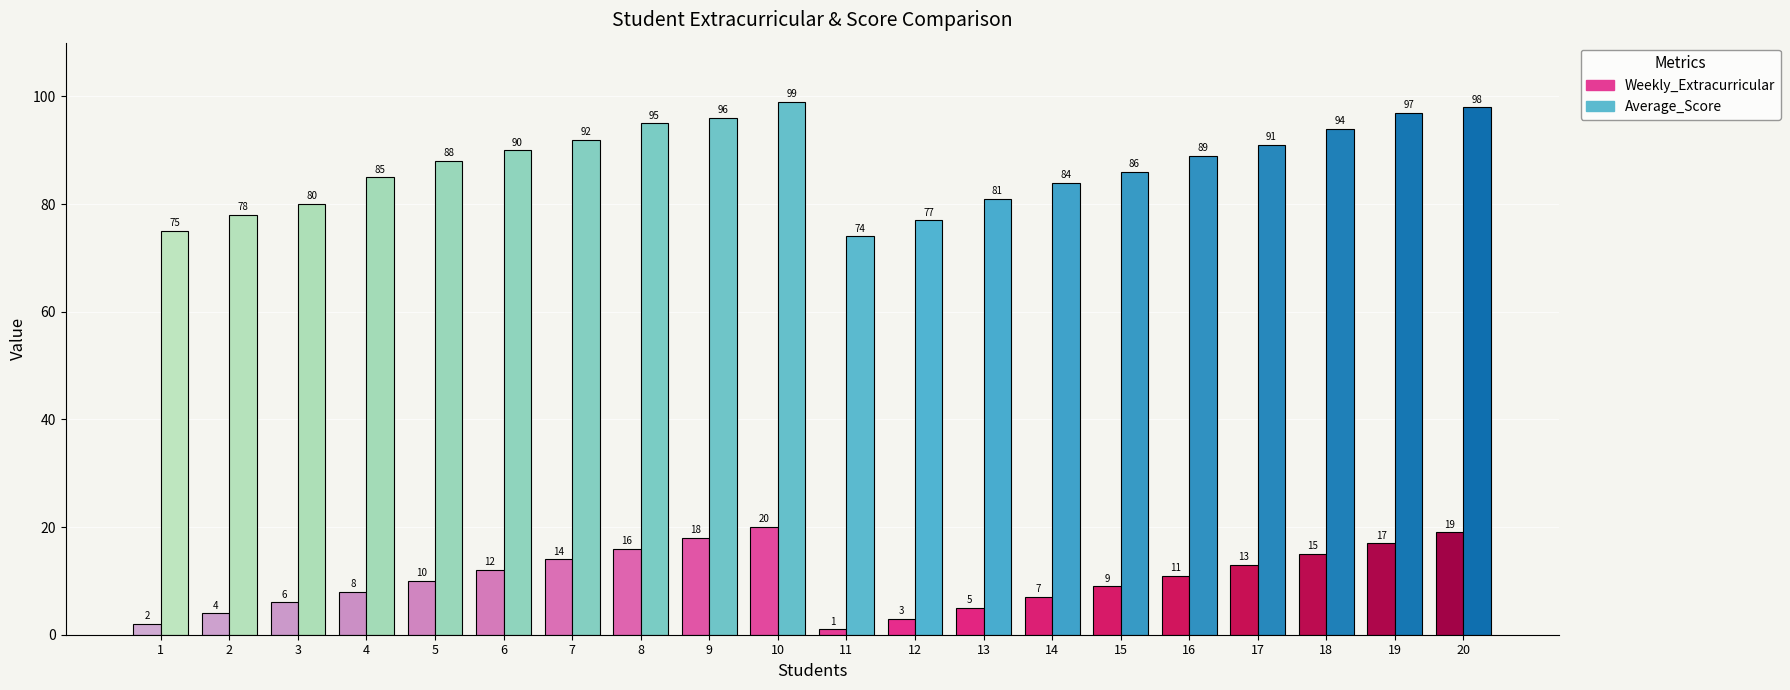

What is the average value of the Average_Score series?

87